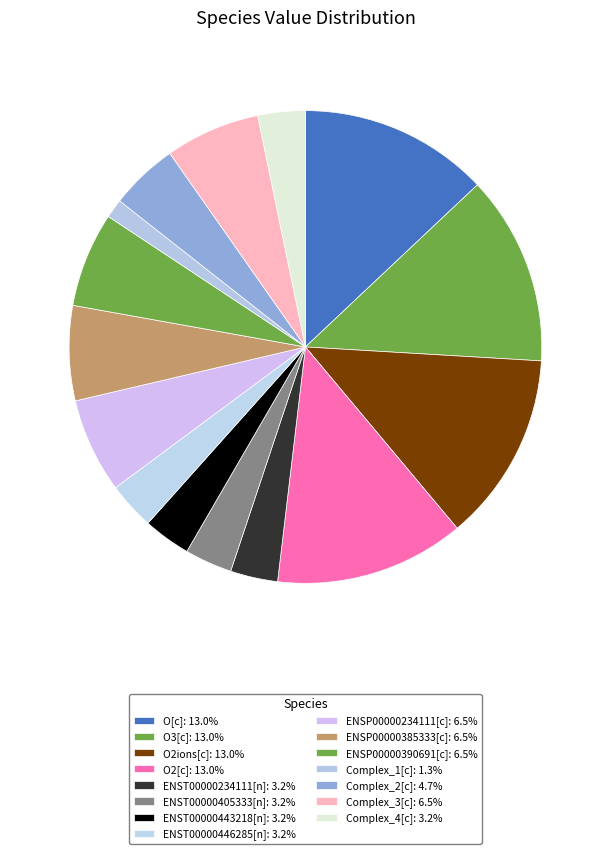

Does O2[c] account for over 50% of the chart?

No